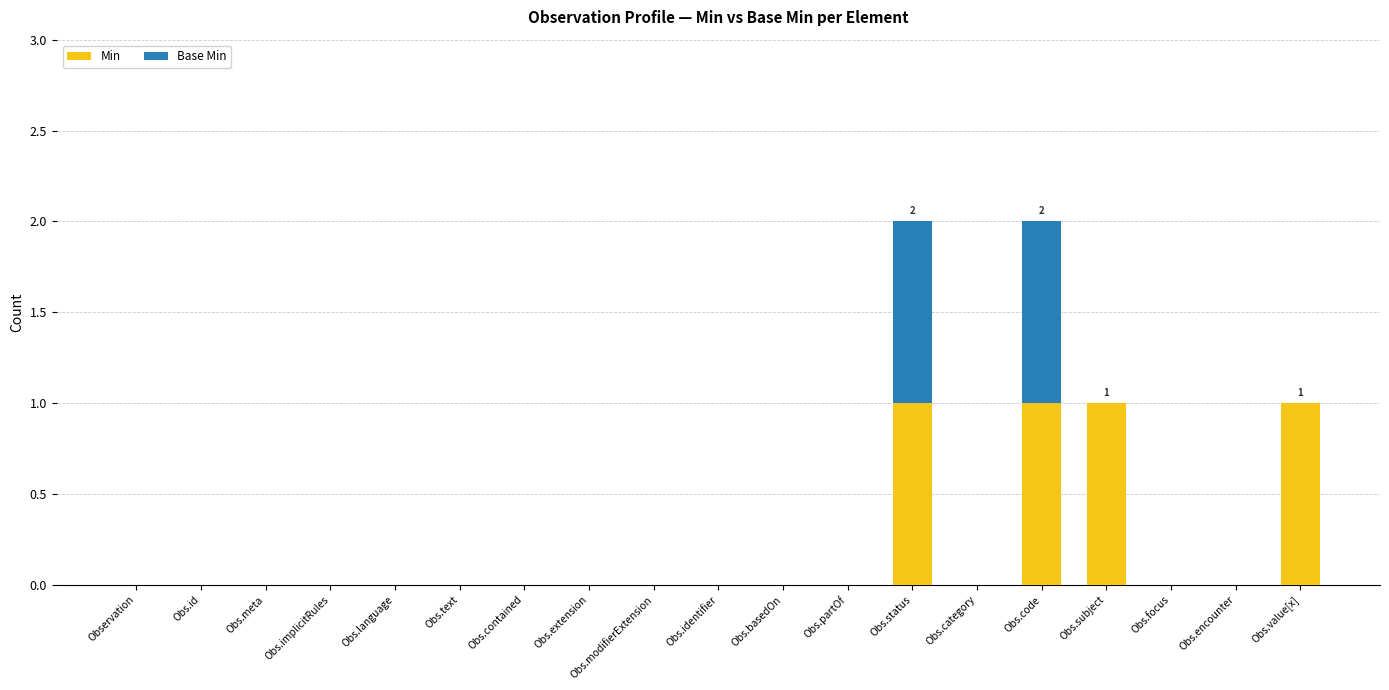

True or false: Min has a value of 0 at Obs.encounter.

True